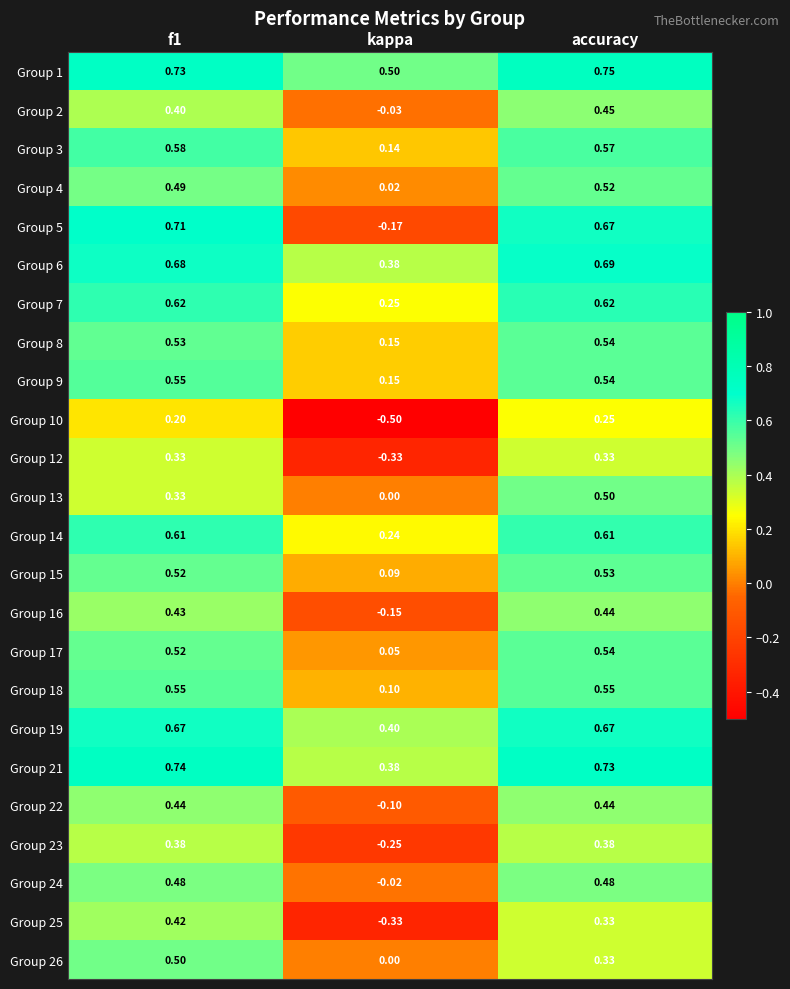

Where is Group 22 nearest to the value 0?

kappa